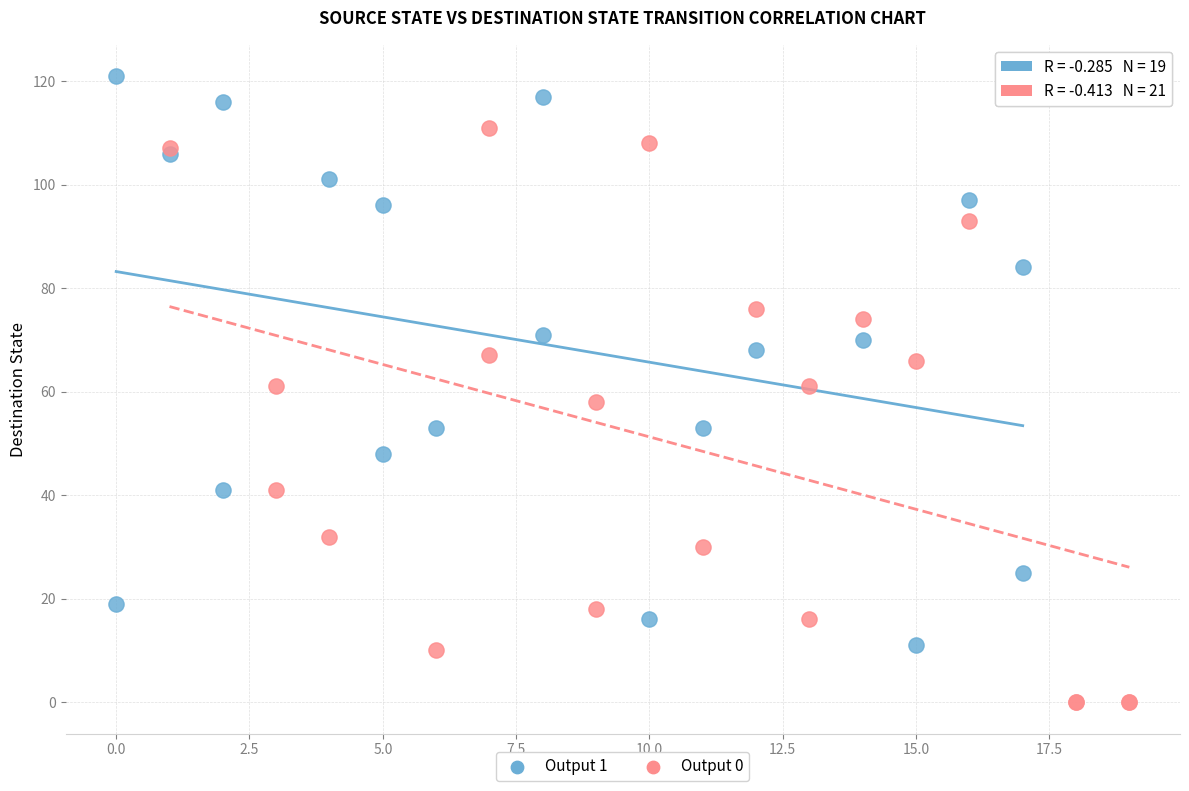

Which series reaches the minimum Y coordinate?

Output 0